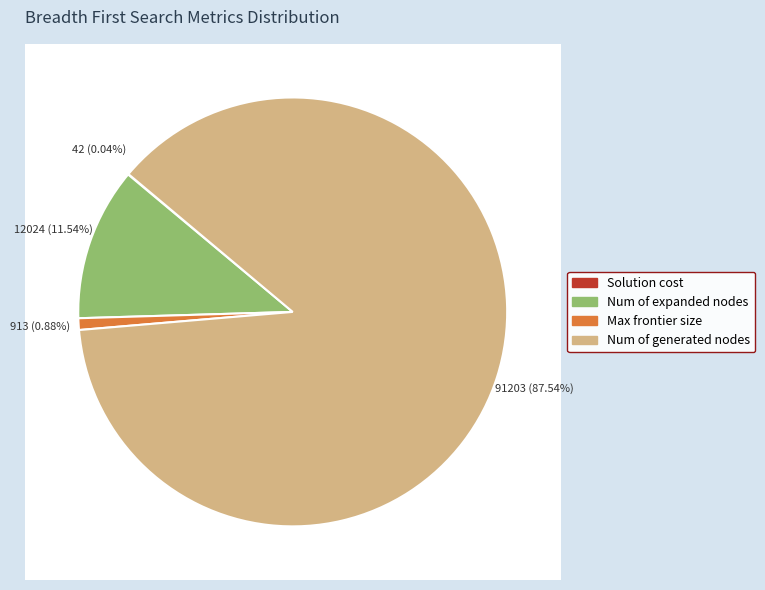

Approximately how many times larger is the value at Num of expanded nodes compared to Max frontier size?

13.2